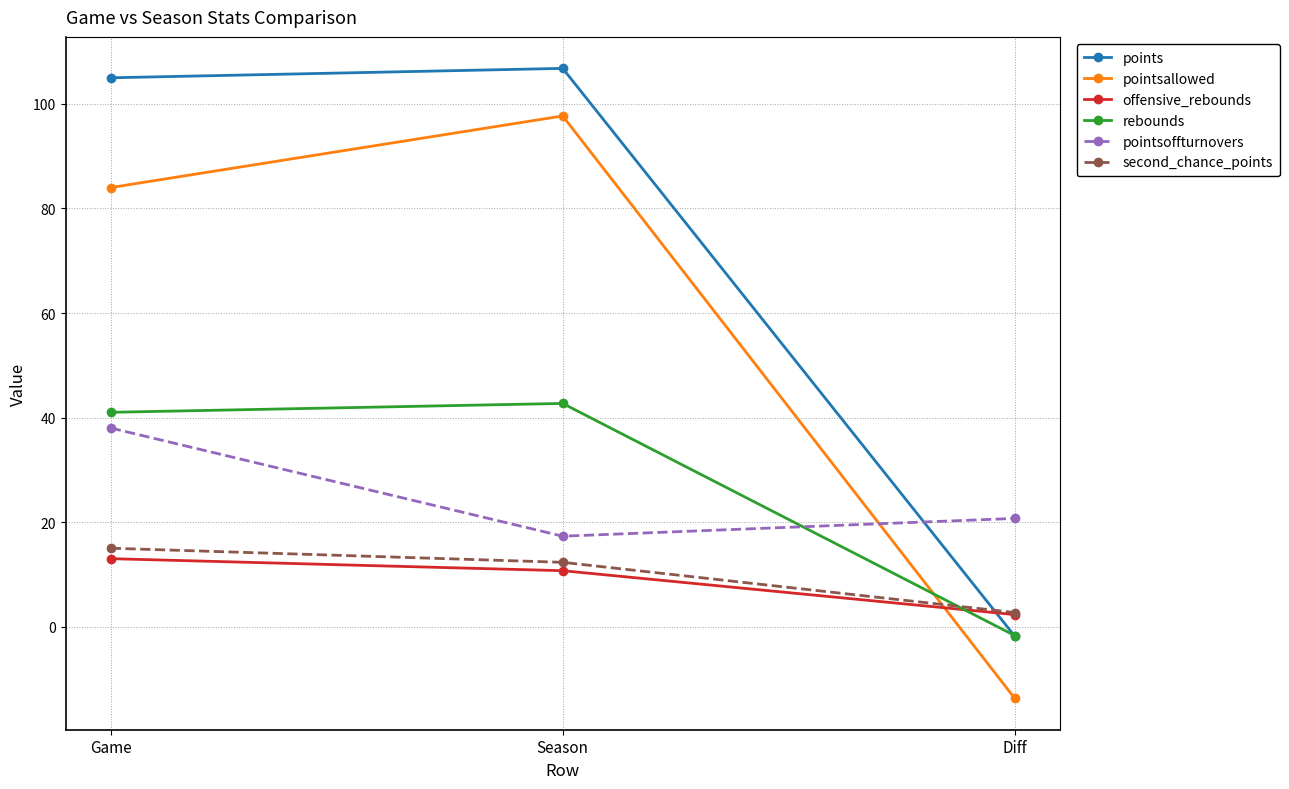

Which series changed the most between Season and Diff?

pointsallowed